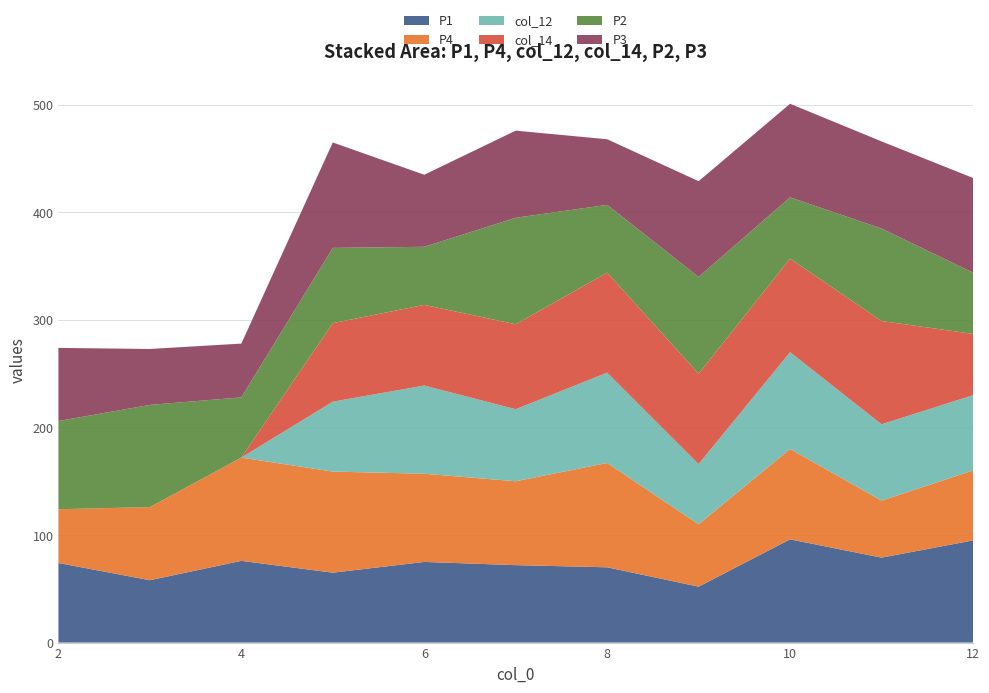

Reading right to left, what are all the values shown in this chart?

P1: 12=95	11=79	10=96	9=52	8=70	7=72	6=75	5=65	4=76	3=58	2=74
P4: 12=65	11=53	10=84	9=58	8=97	7=78	6=82	5=94	4=96	3=68	2=50
col_12: 12=70	11=71	10=90	9=56	8=84	7=67	6=82	5=65	4=0	3=0	2=0
col_14: 12=57	11=96	10=87	9=84	8=93	7=79	6=75	5=73	4=0	3=0	2=0
P2: 12=57	11=86	10=57	9=90	8=63	7=99	6=54	5=70	4=56	3=95	2=82
P3: 12=88	11=81	10=87	9=89	8=61	7=81	6=67	5=98	4=50	3=52	2=68